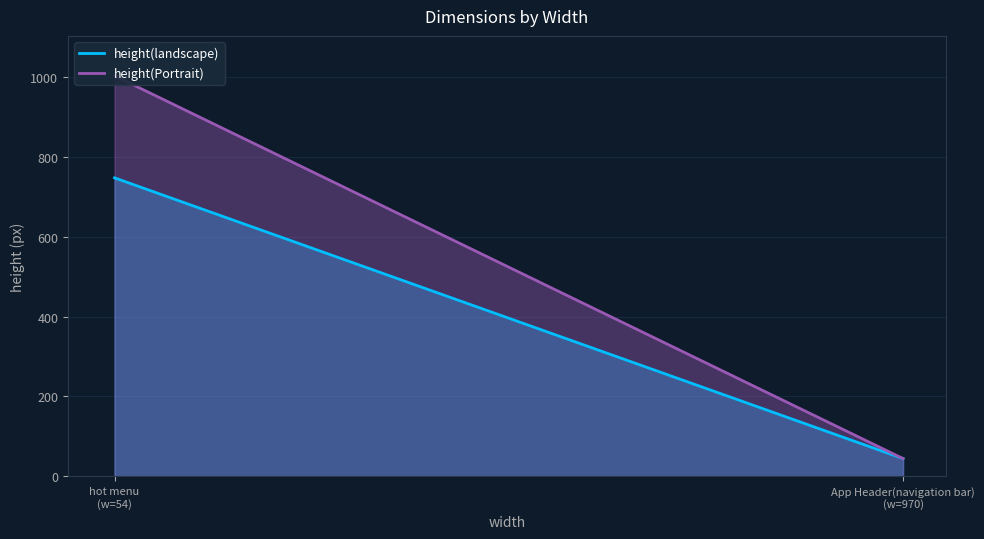

Which category has the lowest value in the height(landscape) series?

App Header(navigation bar)